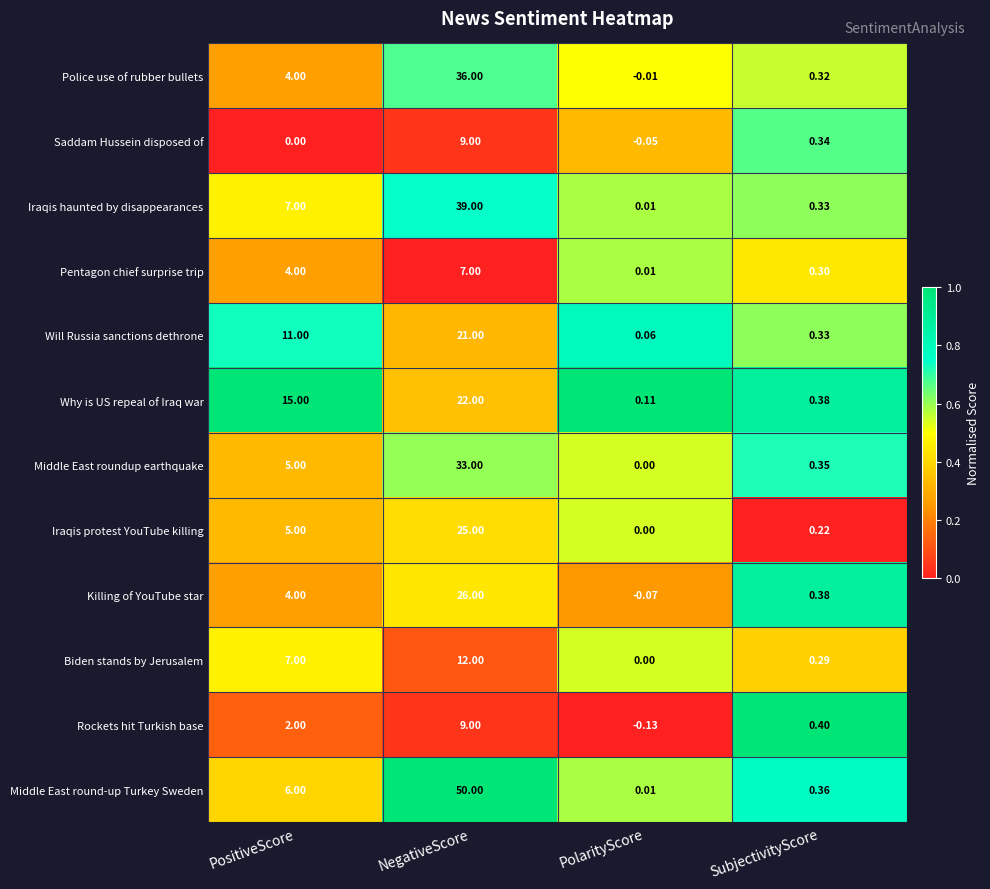

Which series has the largest range (max minus min)?

Middle East round-up Turkey Sweden